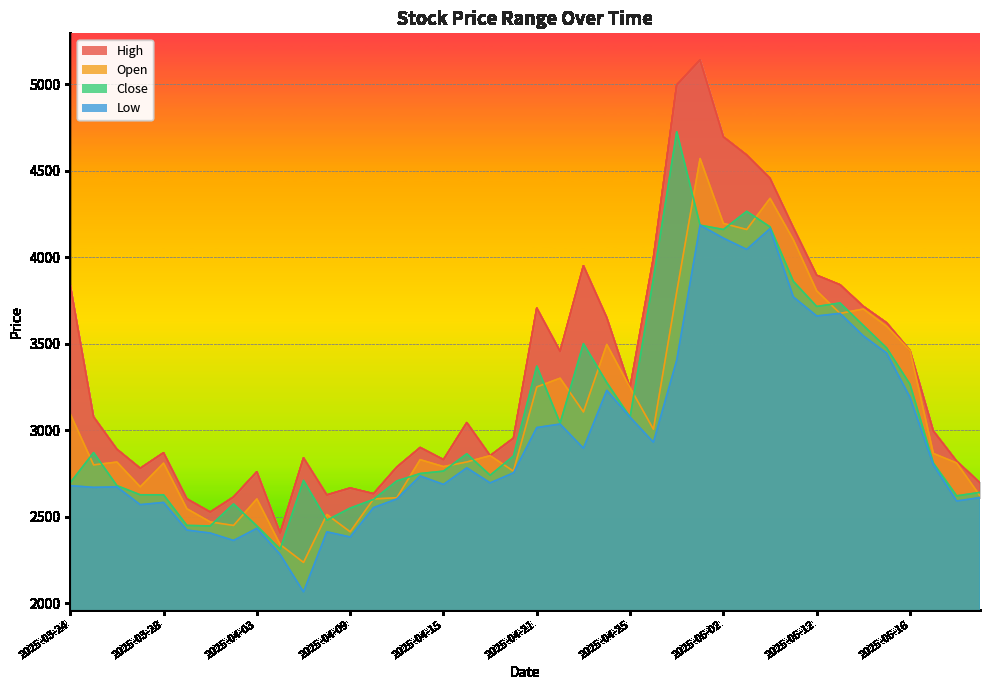

The value of Low at 2025-05-14 is 3545. True or false?

True